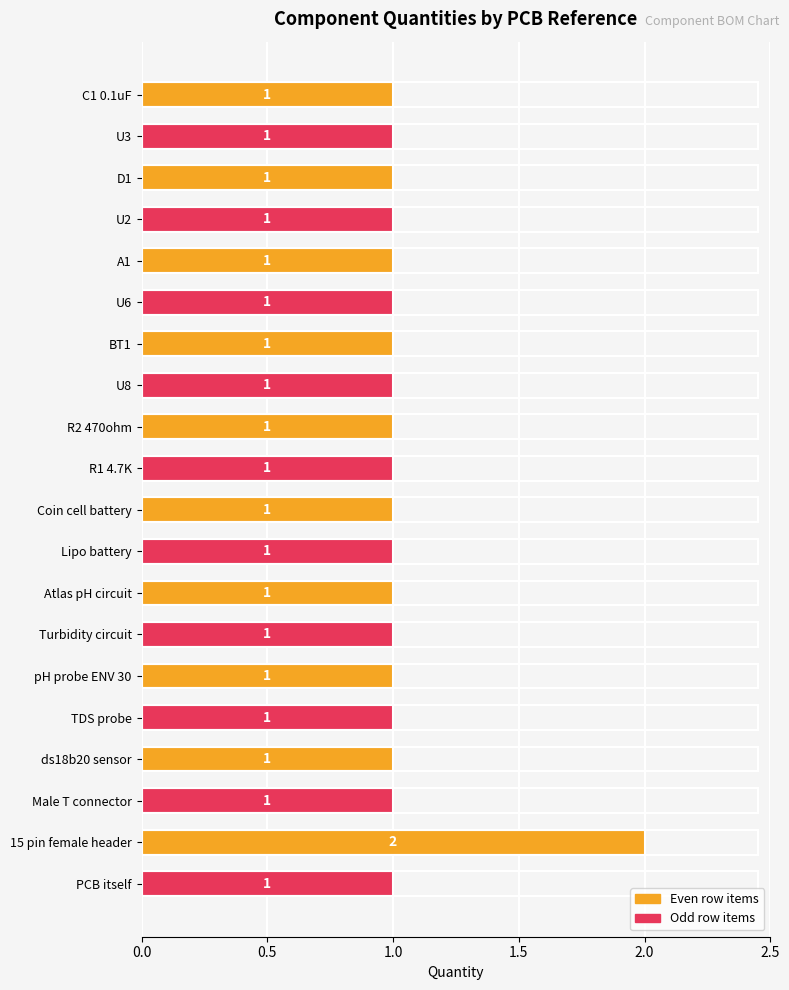

Reading top to bottom, what are all the values shown in this chart?

1	1	1	1	1	1	1	1	1	1	1	1	1	1	1	1	1	1	2	1